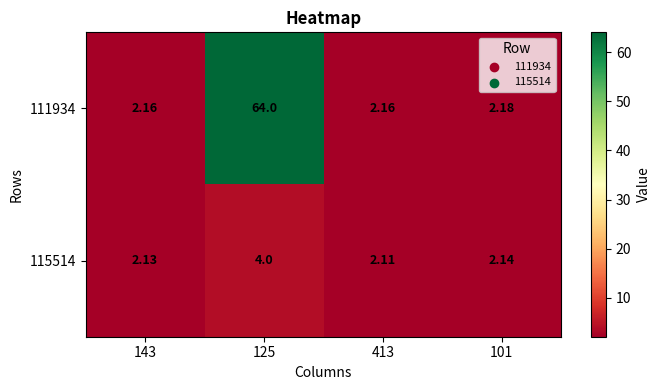

Is the value of 115514 at 143 greater than the value of 111934 at 413?

No